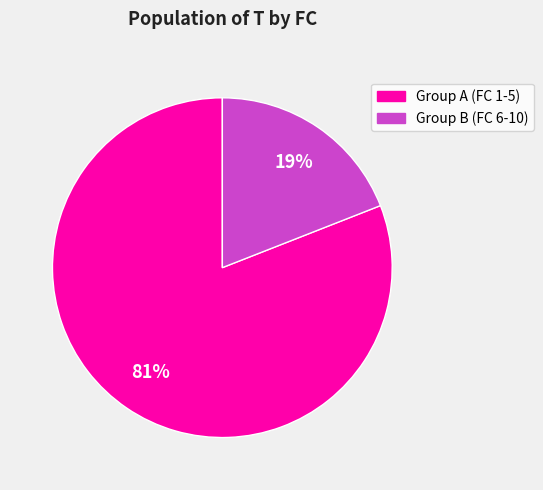

How many segments does this pie chart have?

2